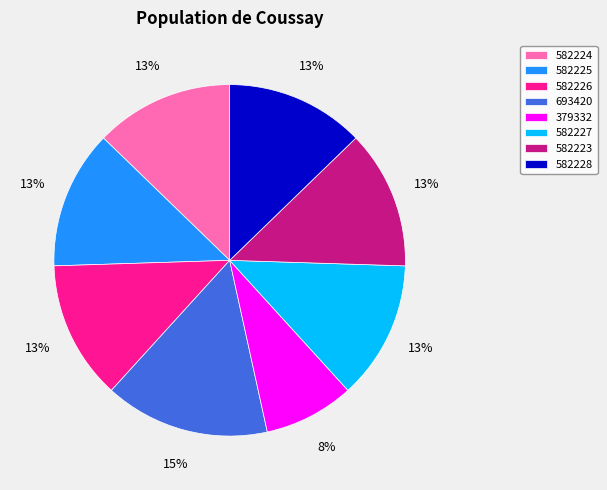

Which category has the smallest portion of the pie?

379332